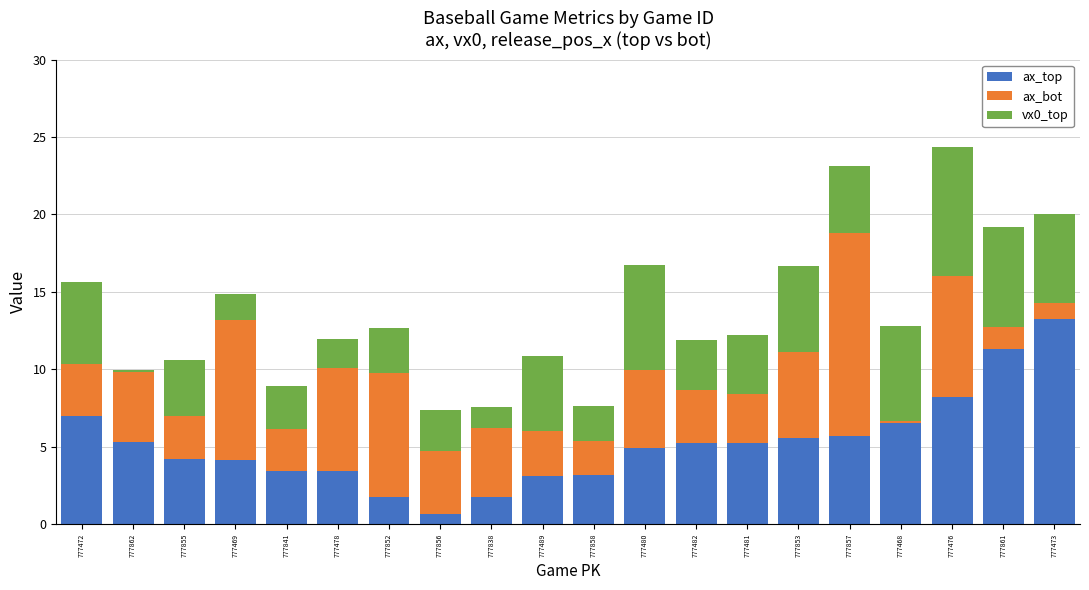

Count the number of categories in the chart.

20